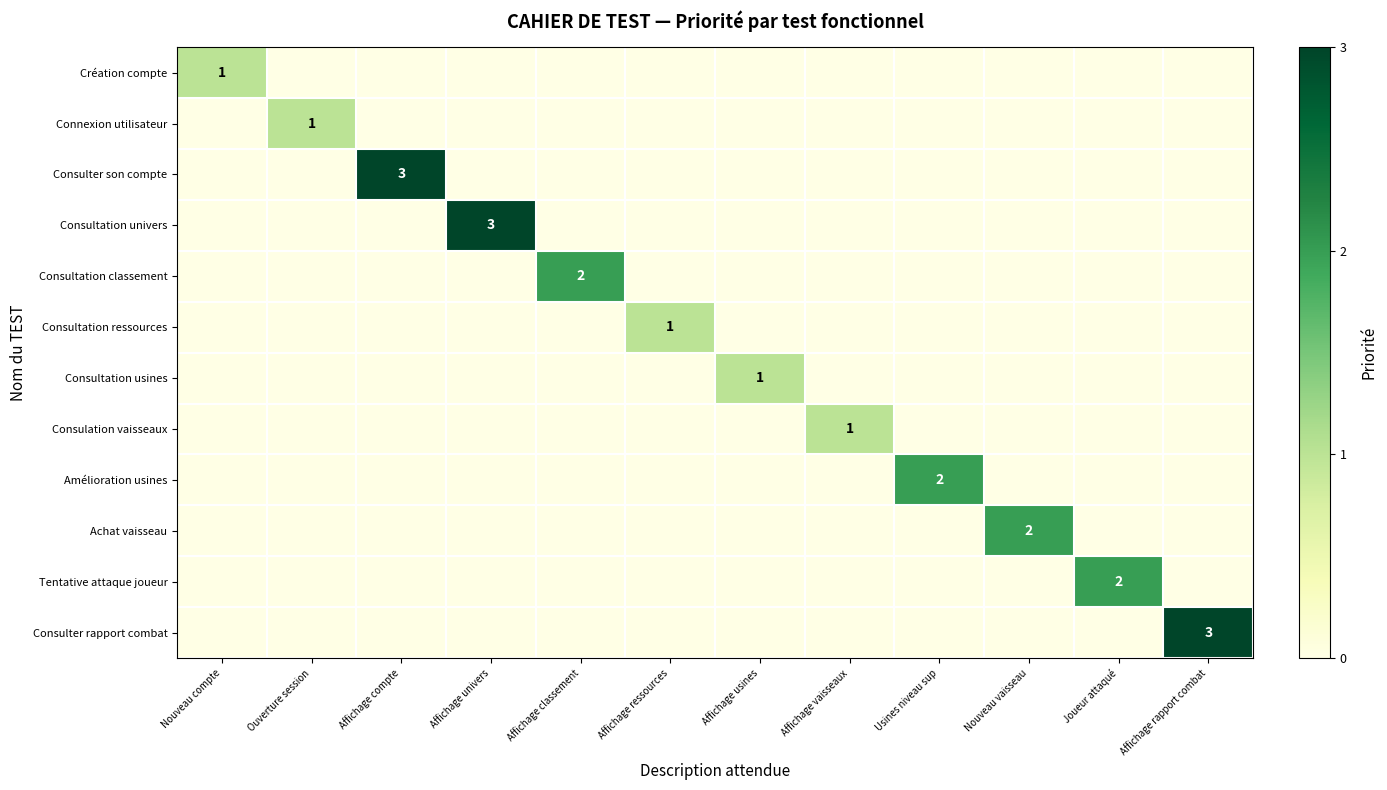

How many distinct data groups are displayed?

12